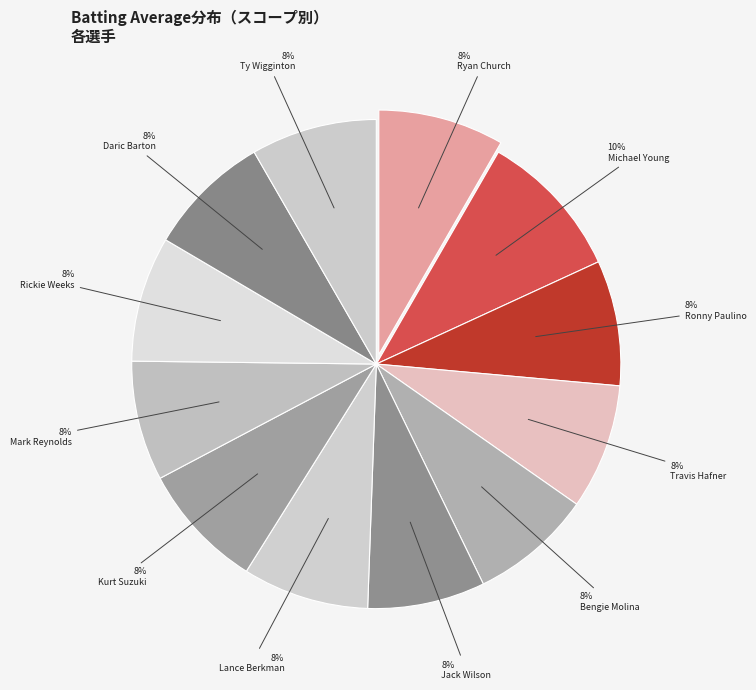

Is there a majority slice in this chart?

No